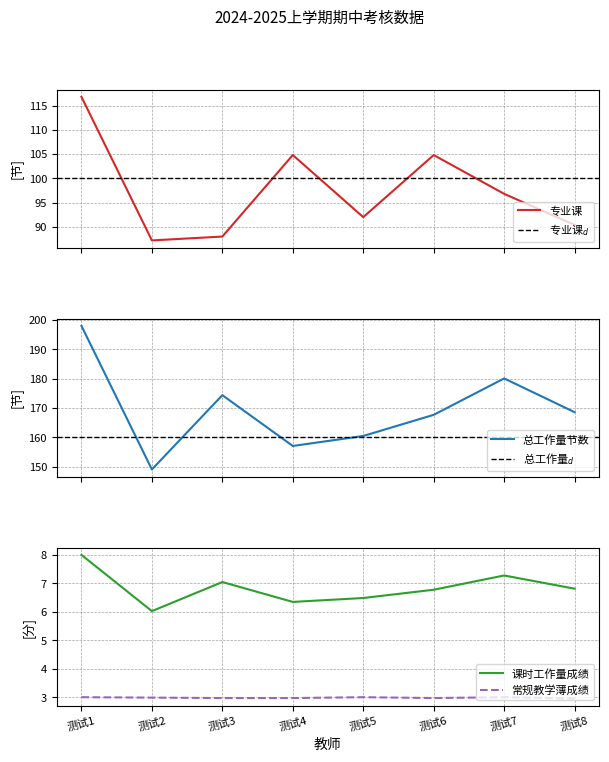

Which series has the largest range (max minus min)?

课时工作量成绩